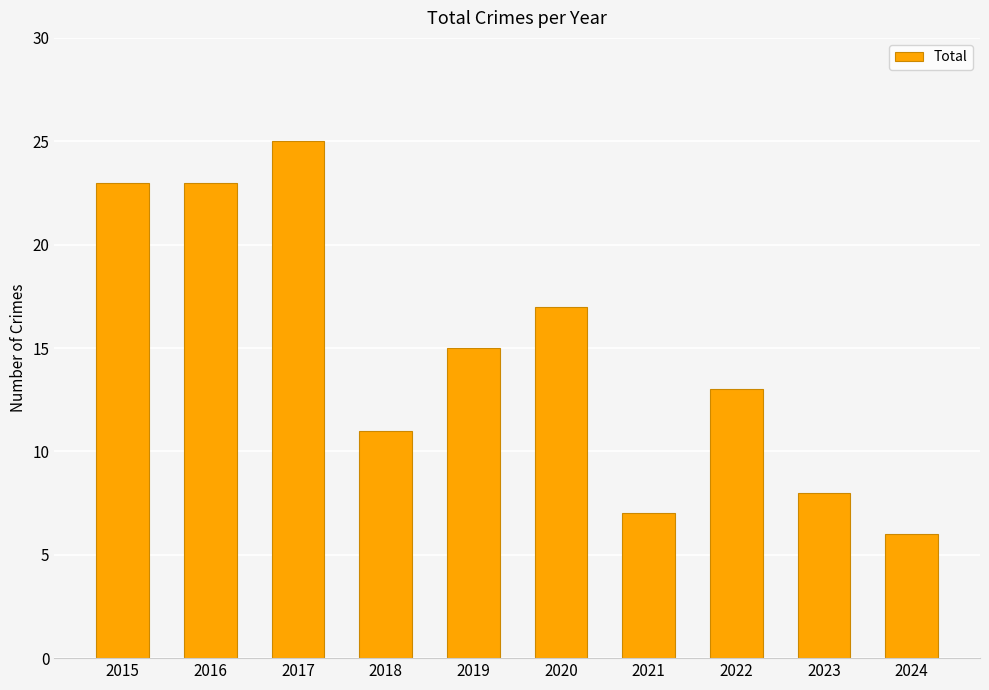

True or false: the data shows 38 at 2016.

False